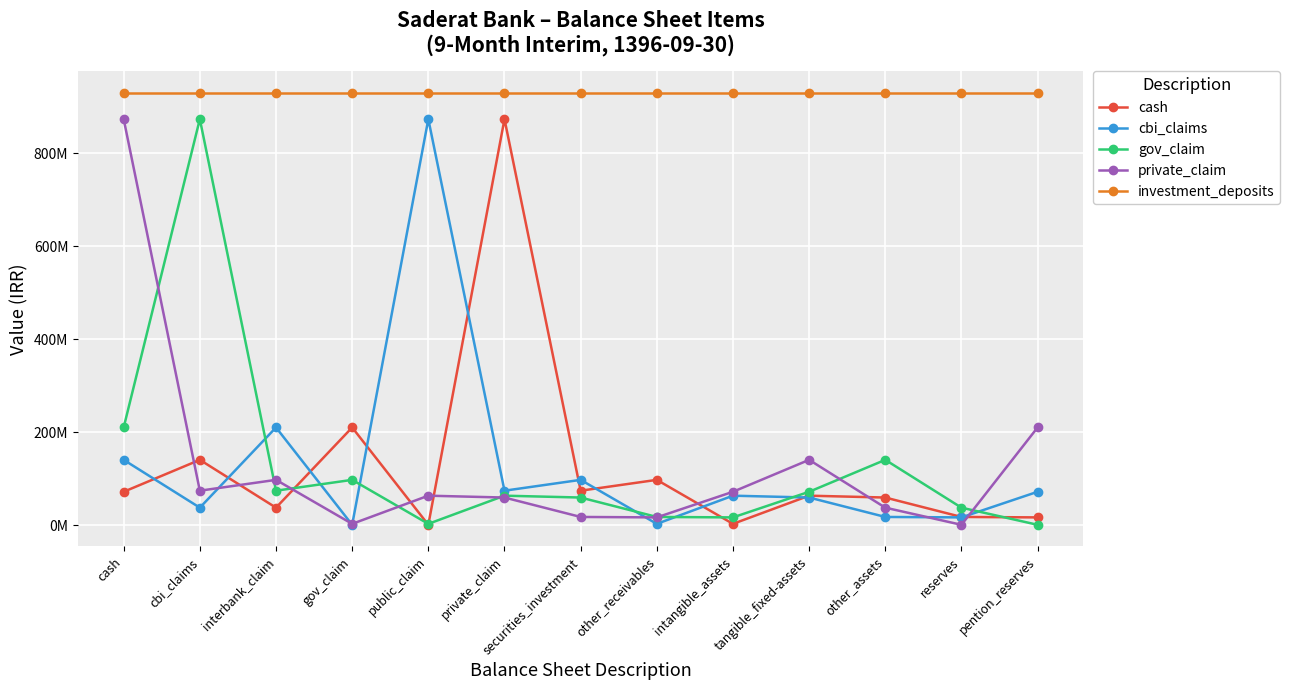

What is the average value of the private_claim series?

128321121